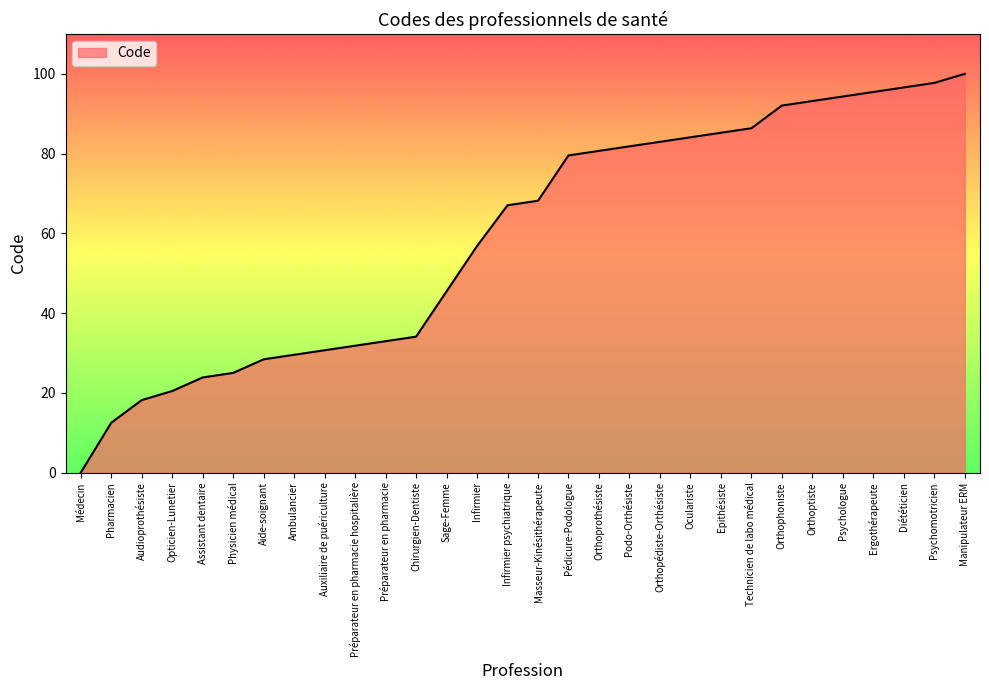

The chart shows a value of 45.8 at Infirmier psychiatrique. True or false?

False